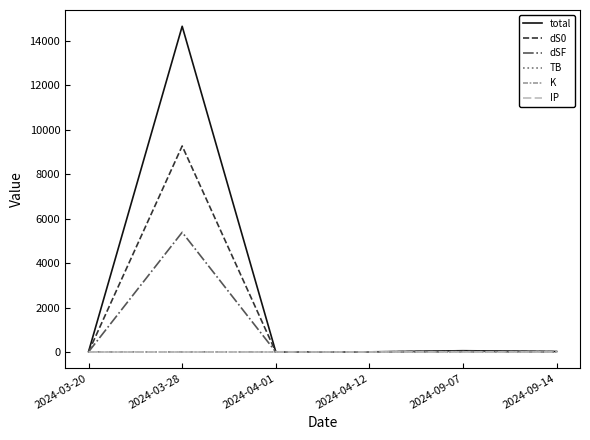

Which category has the highest value across all series?

2024-03-28